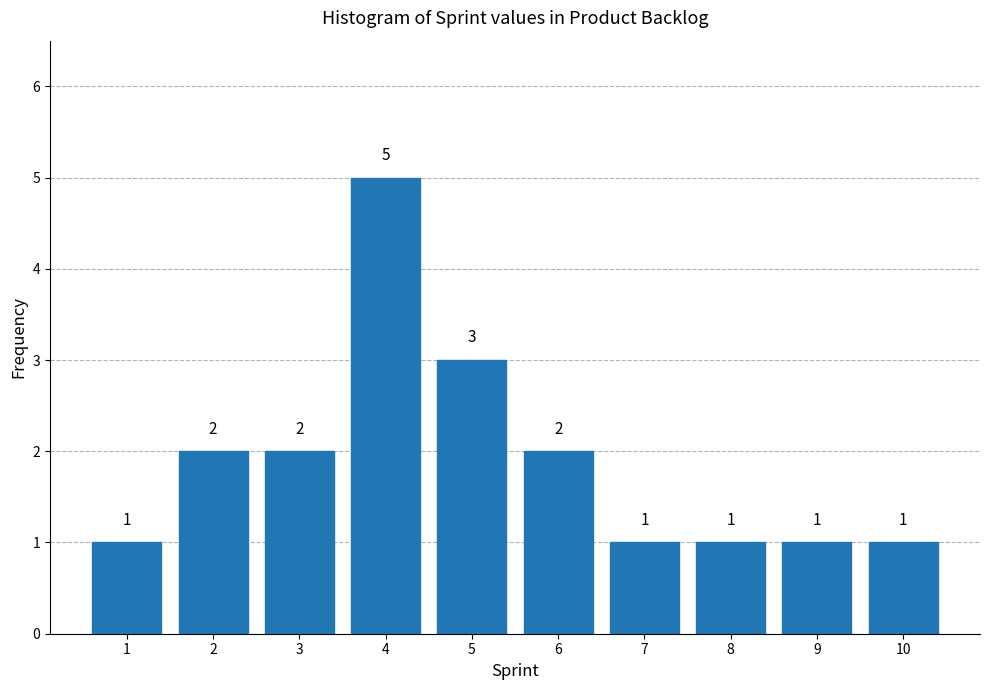

Reading left to right, extract all data points from this chart.

1=1	2=2	3=2	4=5	5=3	6=2	7=1	8=1	9=1	10=1